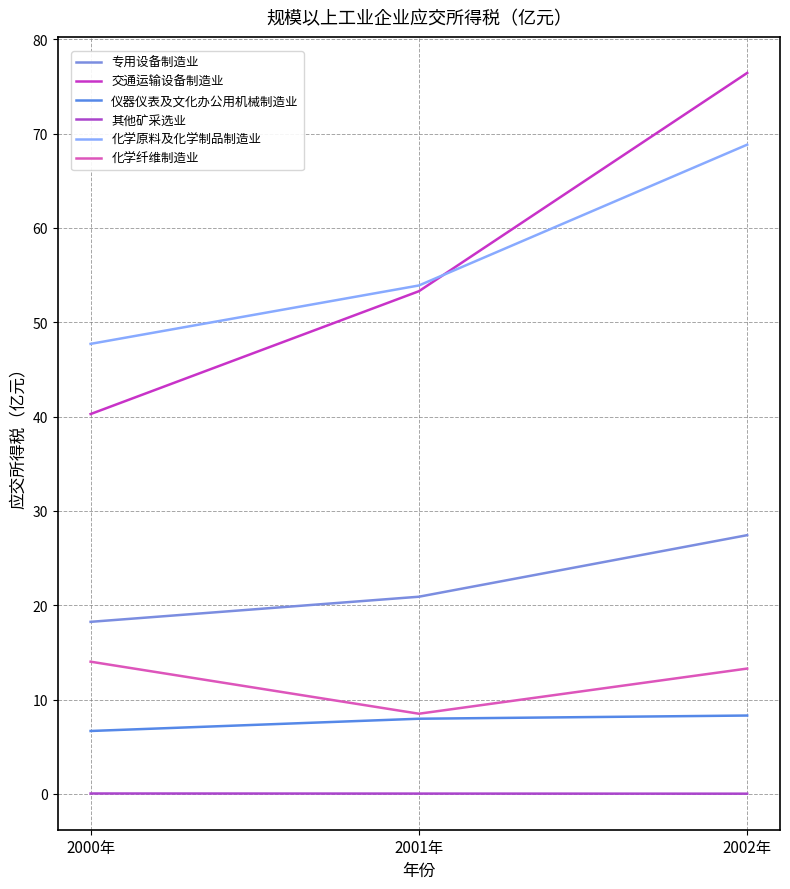

Is it true that 化学原料及化学制品制造业 equals 68.8 at 2002年?

True